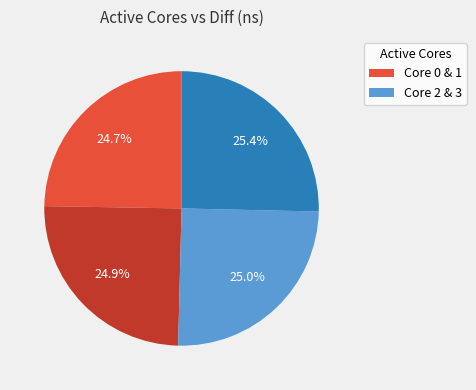

Is there any slice that represents more than half of the pie?

No